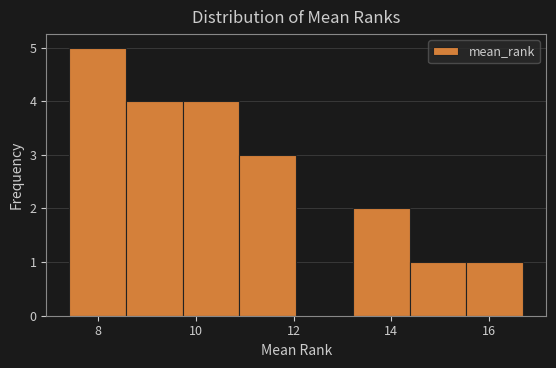

Reading left to right, list every bar in this chart as the range it spans on the x-axis followed by its height. Neither the bar edges nor the heights are printed on the chart, so give them approximately, as read against the axes.

7.4 to 8.6: 5
8.6 to 9.8: 4
9.8 to 10.8: 4
10.8 to 12.0: 3
12.0 to 13.2: 0
13.2 to 14.4: 2
14.4 to 15.6: 1
15.6 to 16.8: 1